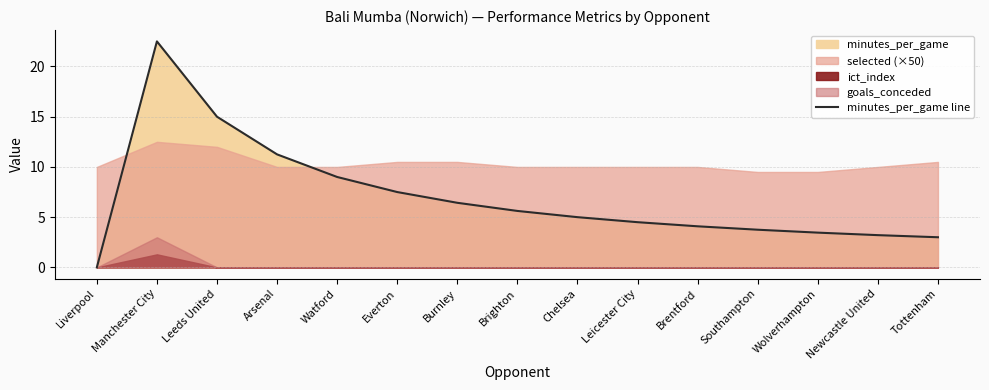

How many interior local peaks (higher than both neighbors) does the data have?

1